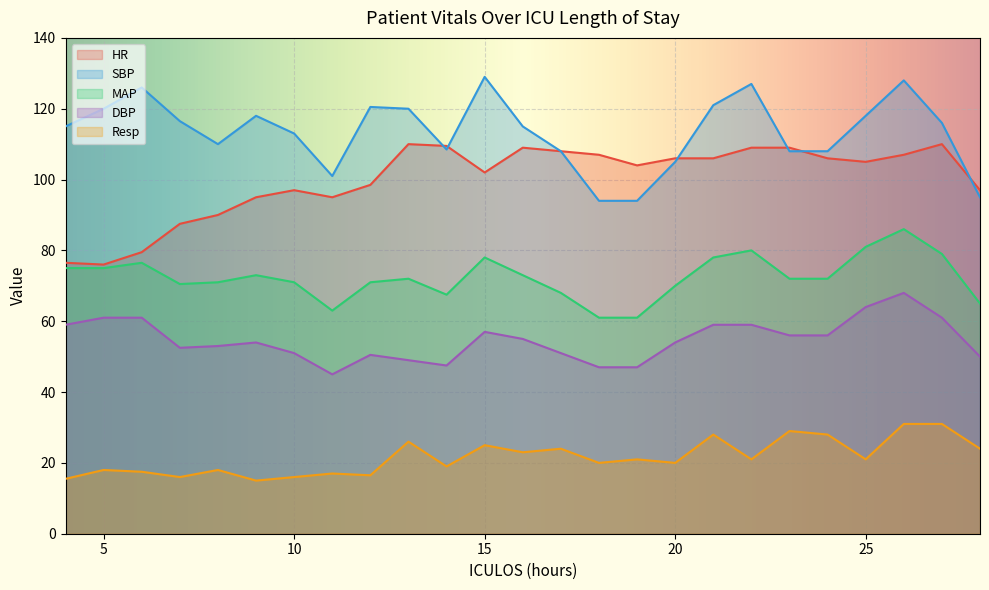

How many lines are shown in the chart?

5